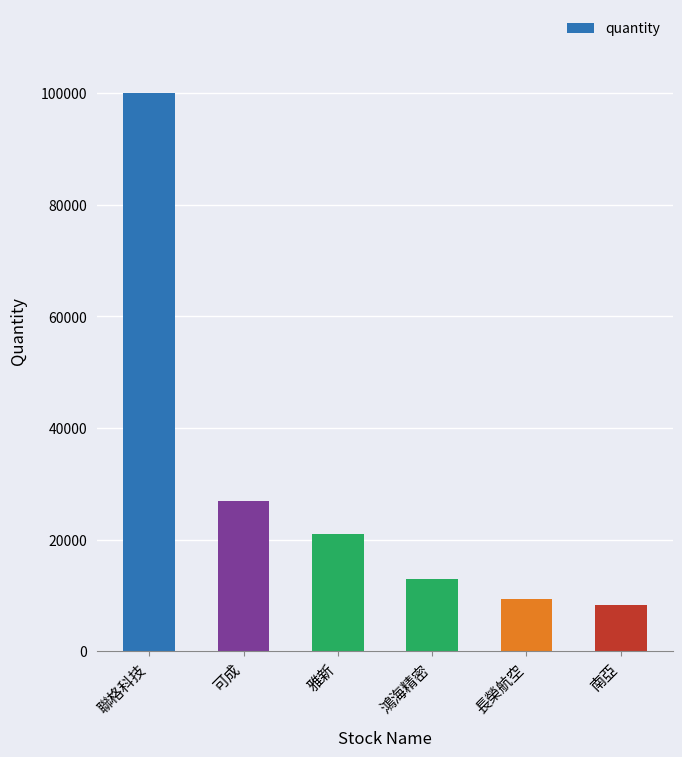

Are the bars grouped side by side (vs. stacked)?

No